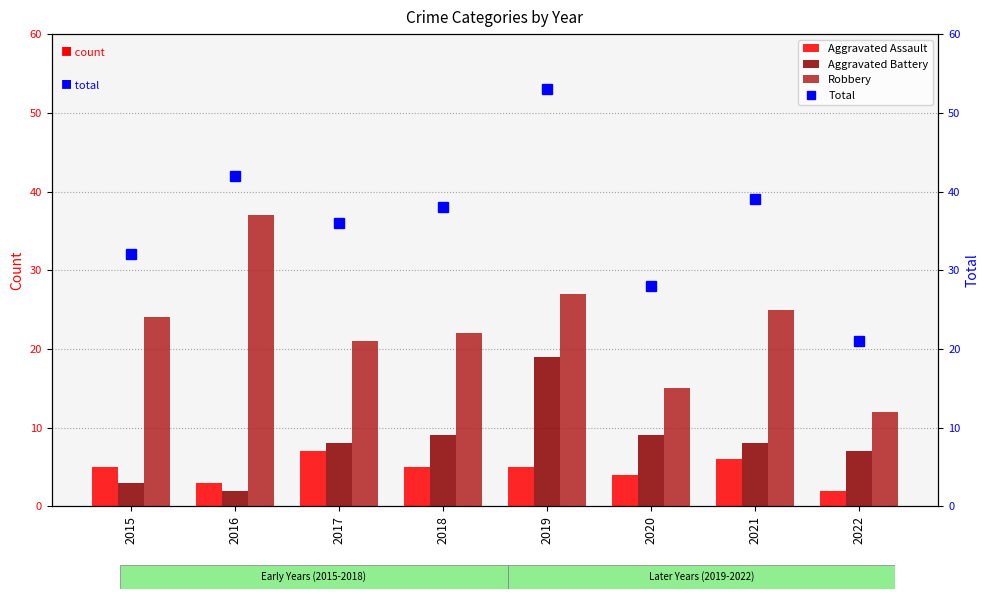

Which category has the lowest value across all series?

2022